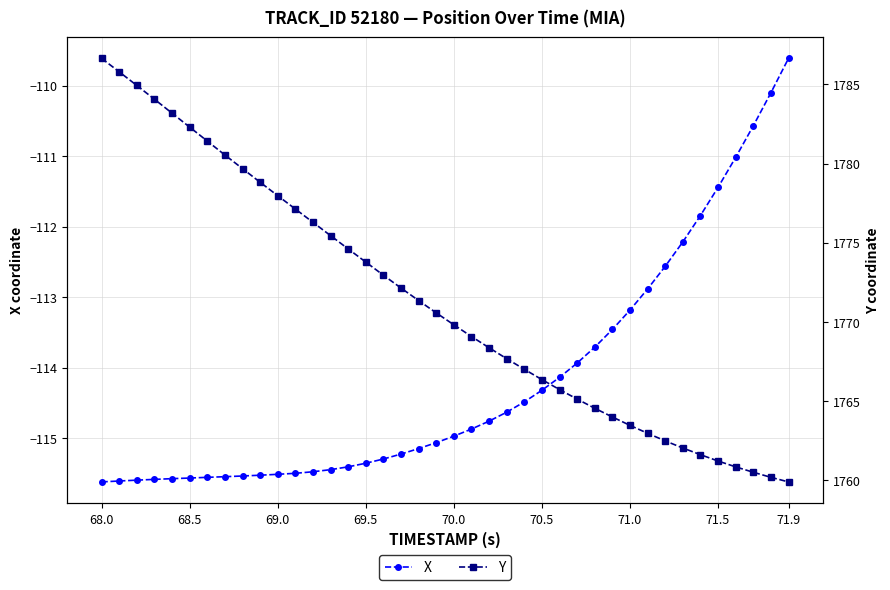

How many values in the Y series exceed 1770?

20